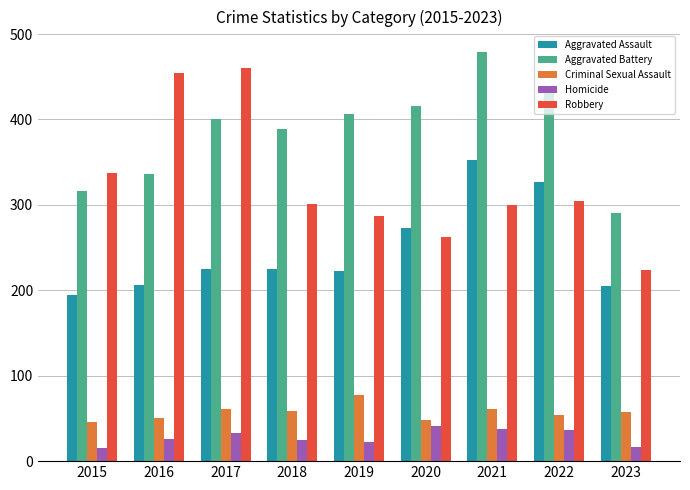

What is the spread (max minus min) of values at 2015?

322